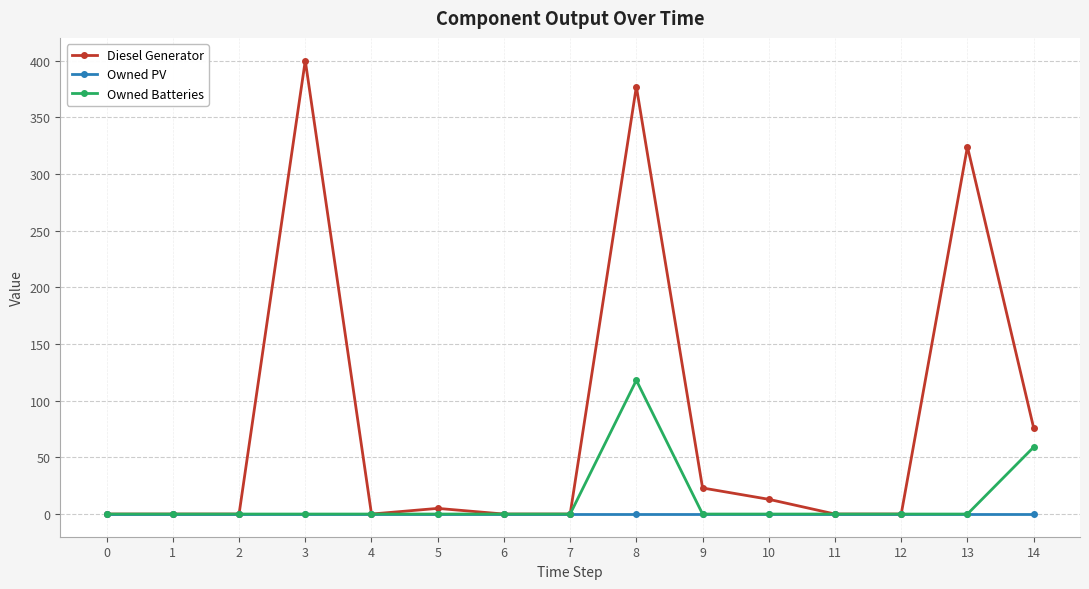

Reading left to right, transcribe all the data shown in this chart.

Diesel Generator: 0	0	0	400	0	5	0	0	377	23	13	0	0	324	76
Owned PV: 0	0	0	0	0	0	0	0	0	0	0	0	0	0	0
Owned Batteries: 0	0	0	0	0	0	0	0	118	0	0	0	0	0	59